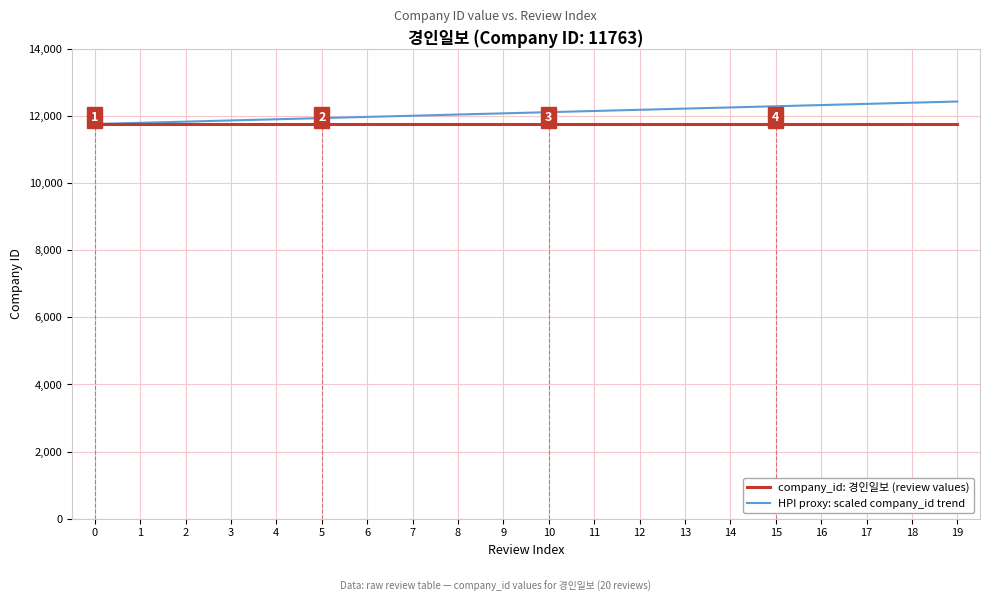

The value of company_id: 경인일보 (review values) at 12 is 7574.5. True or false?

False